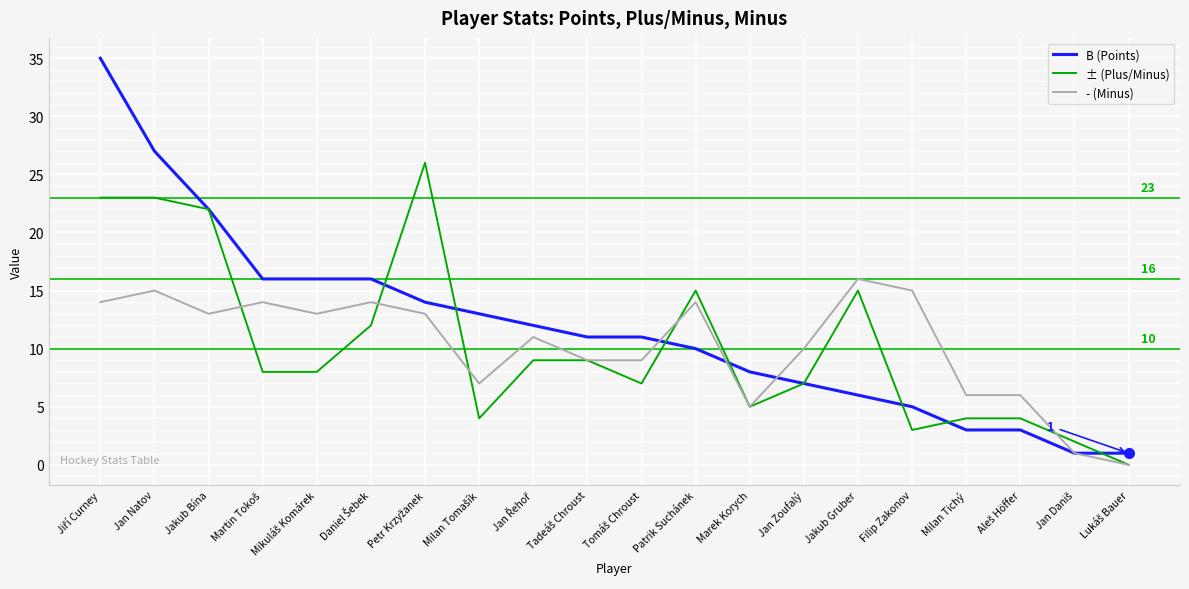

Which series has the largest range (max minus min)?

B (Points)